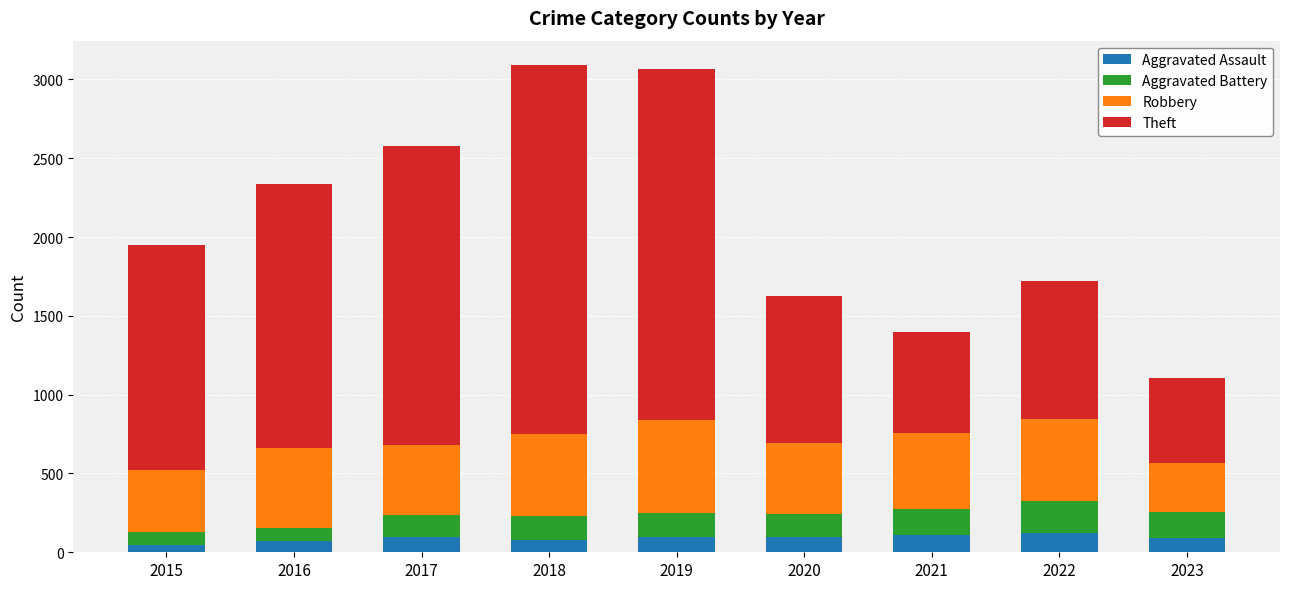

What is the sum of the Aggravated Assault values at 2019 and 2022?

219